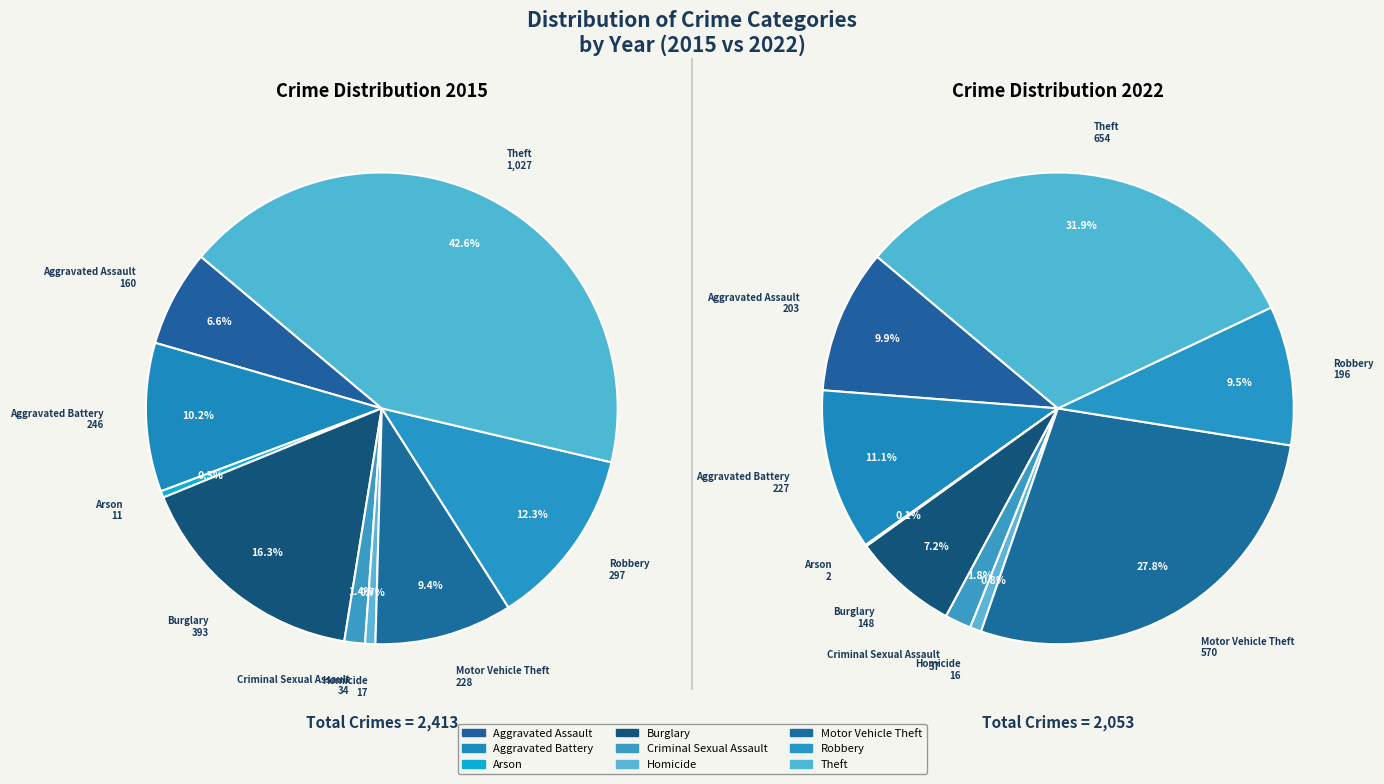

Is there a majority slice in this chart?

No